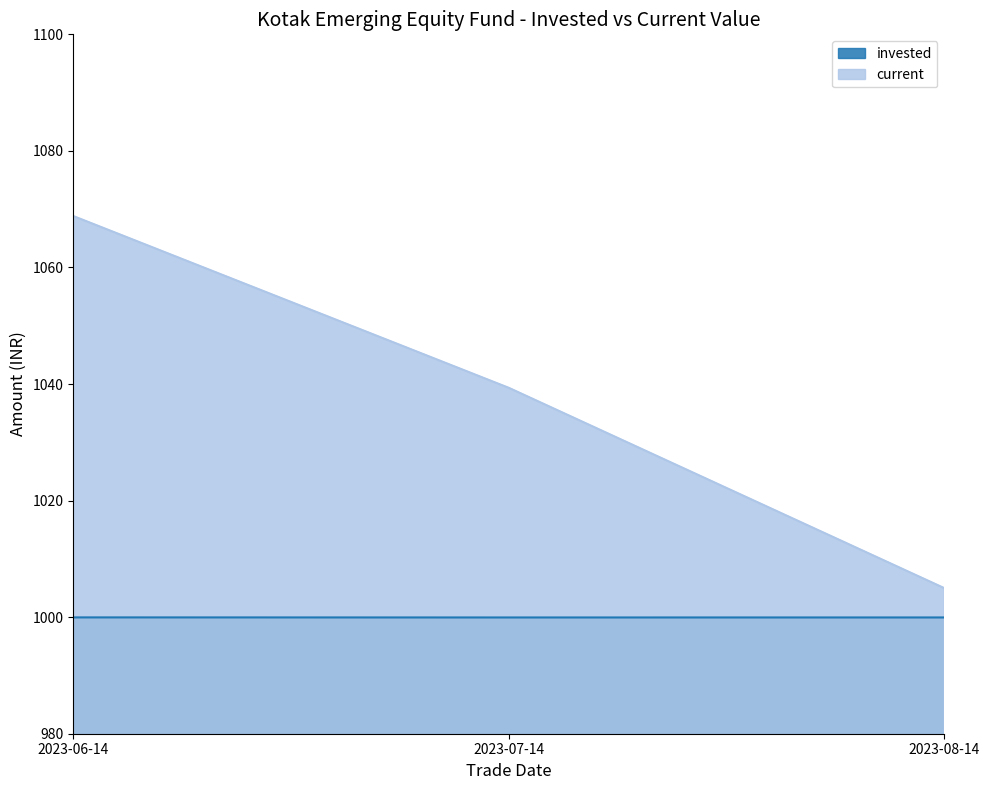

True or false: current has a value of 1005.0 at 2023-08-14.

True